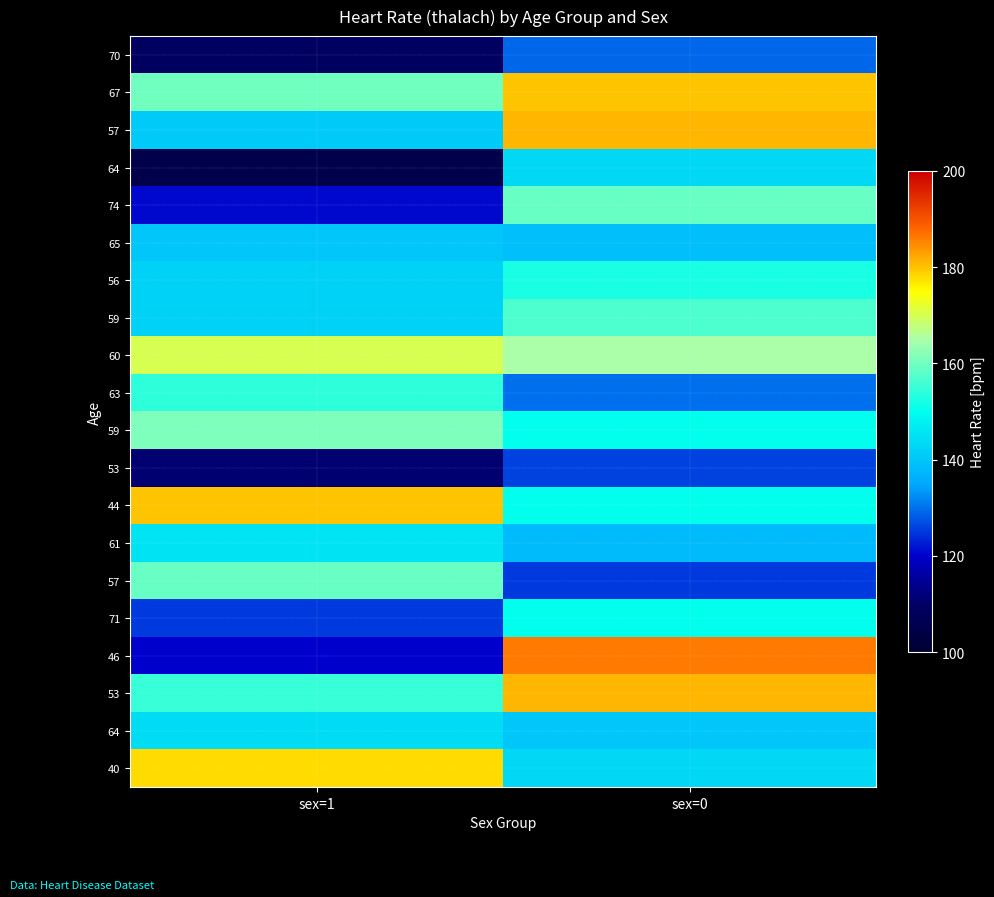

What is the difference between the highest and lowest values at sex=0?

61